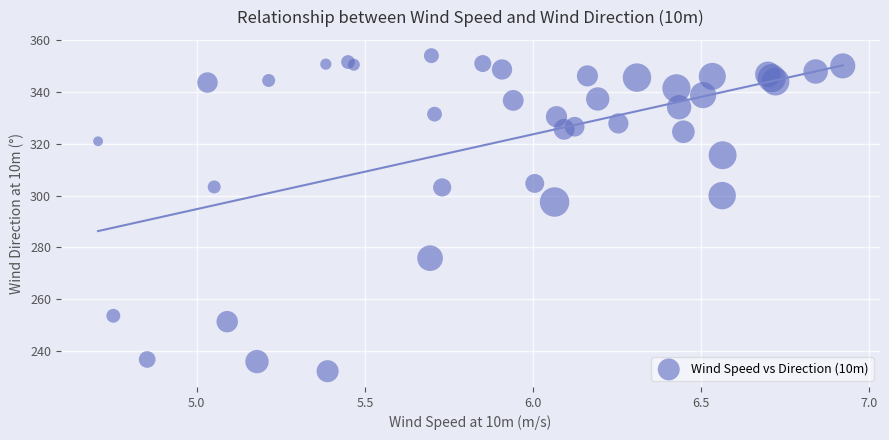

What Y value in the scatter plot is closest to 293?

297.5